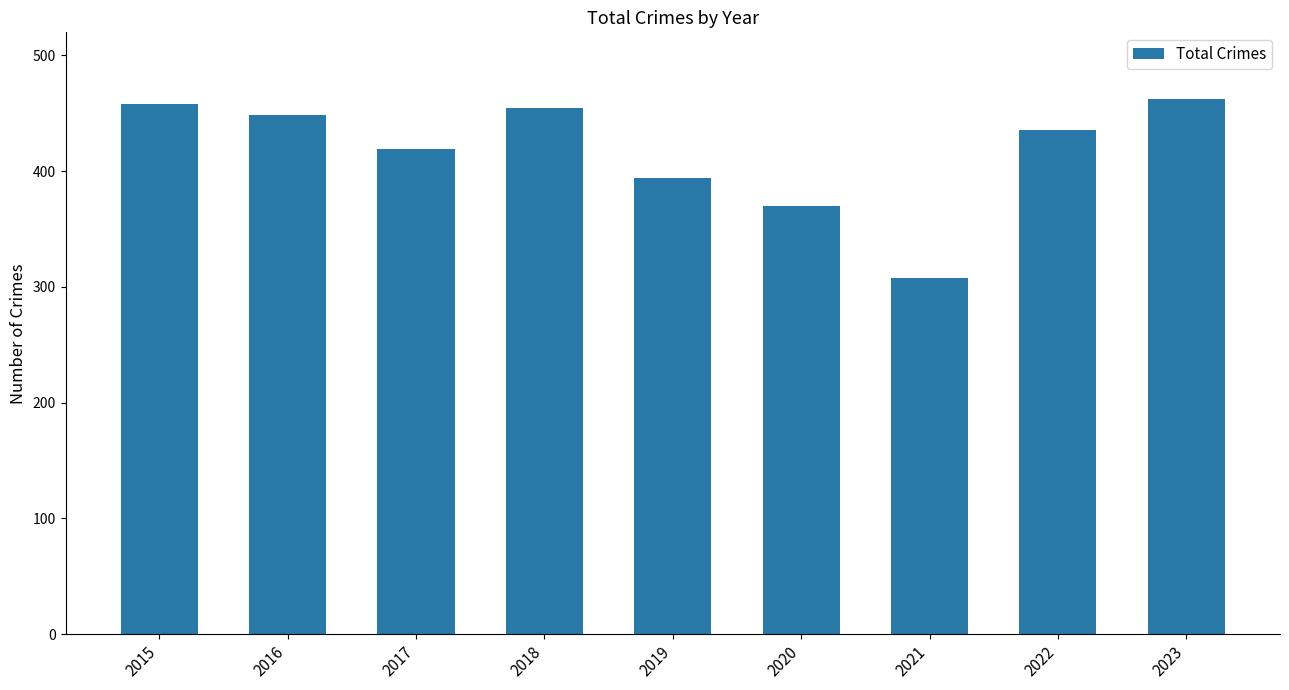

The chart shows a value of 615 at 2018. True or false?

False